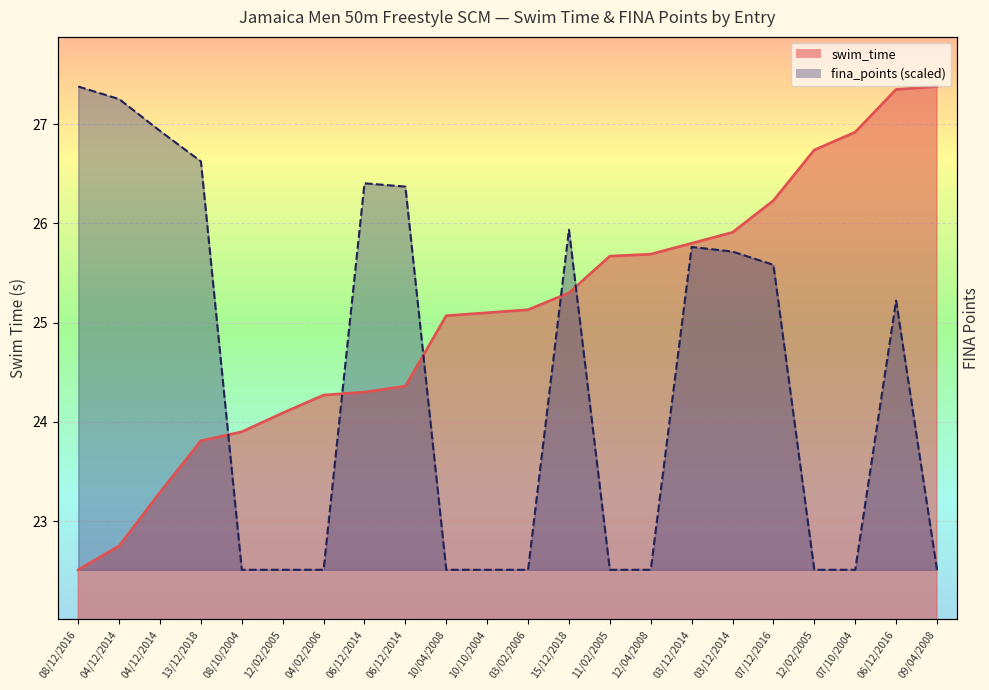

Rank the series by their average value, from highest to lowest.

swim_time, fina_points